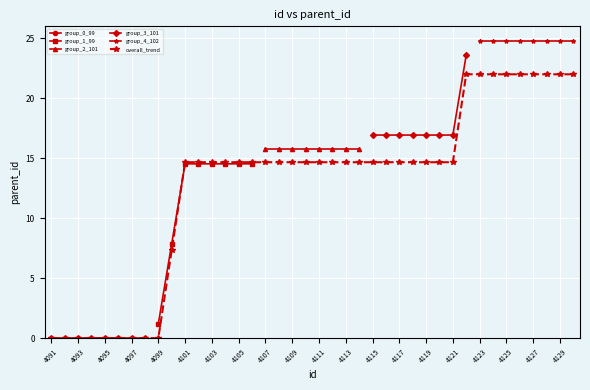

Count the number of categories in the chart.

40